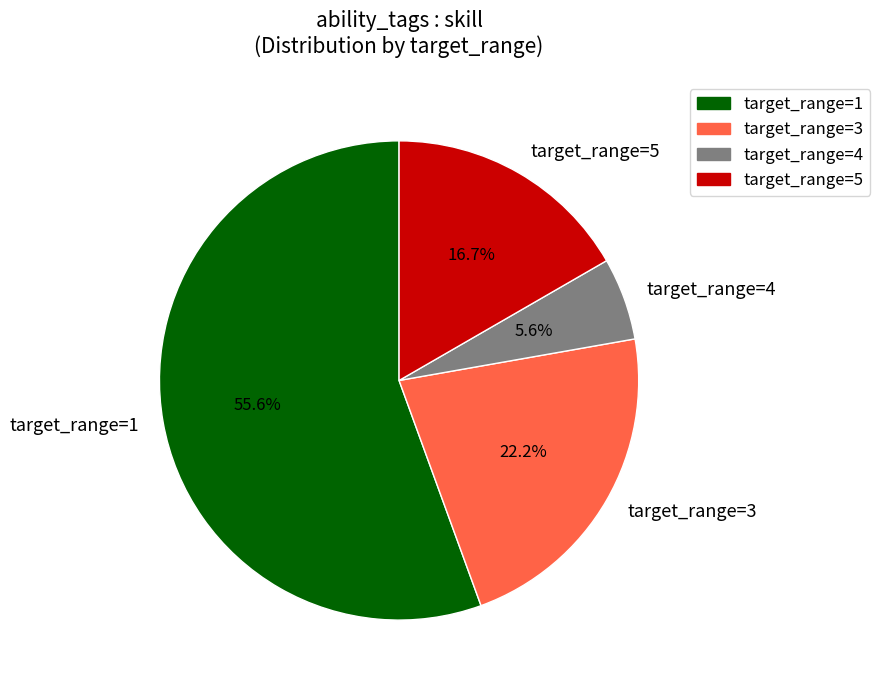

What is the largest slice in the pie chart?

target_range=1